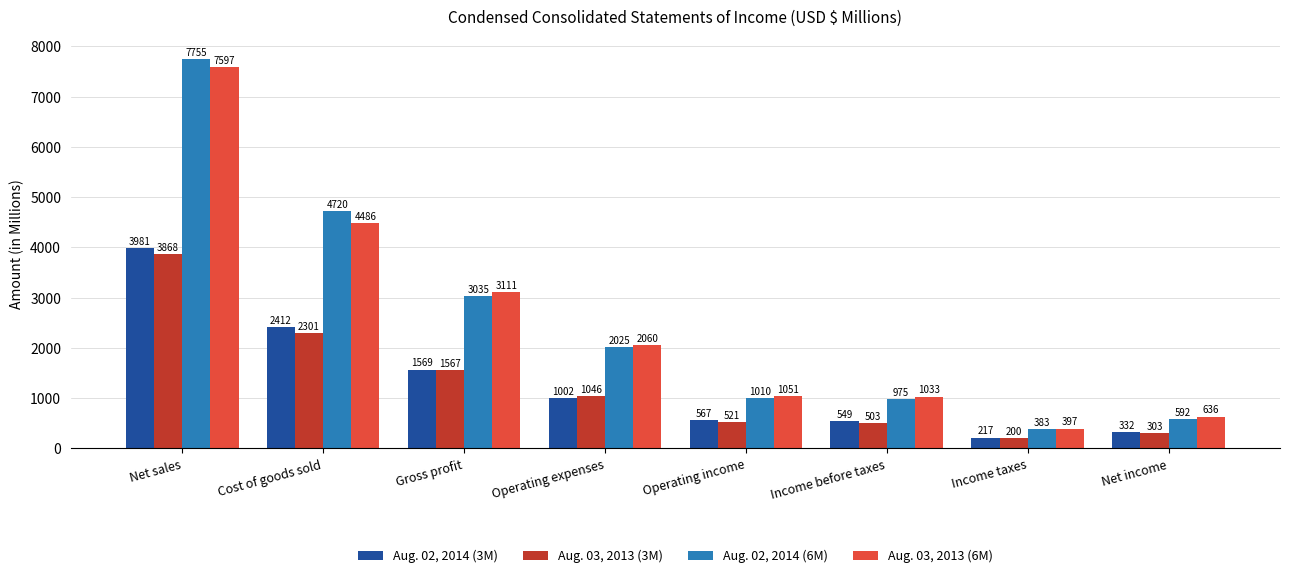

Which series has the largest range (max minus min)?

Aug. 02, 2014 (6M)